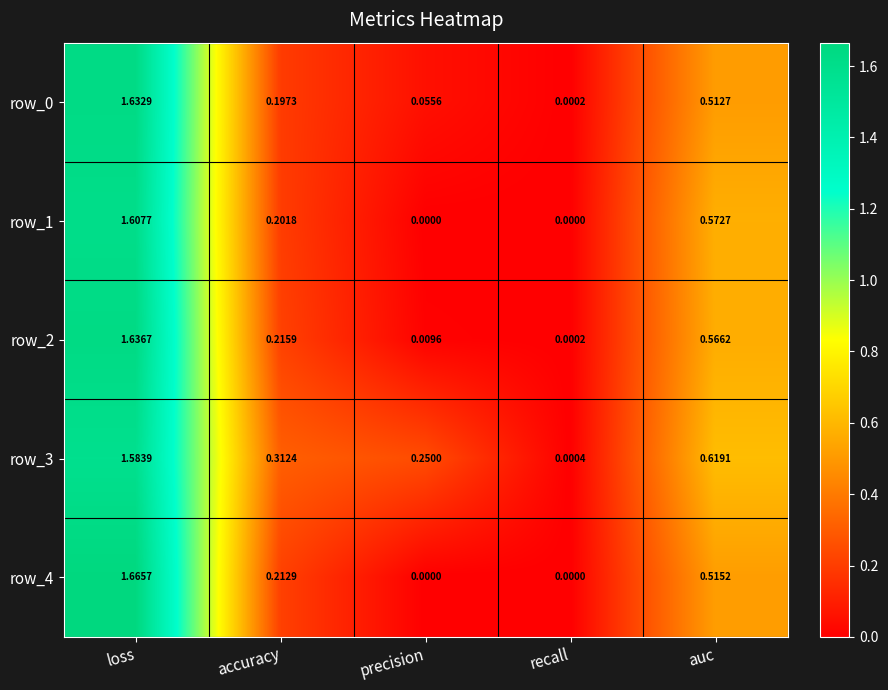

Between loss and precision, which series saw the biggest shift?

row_4